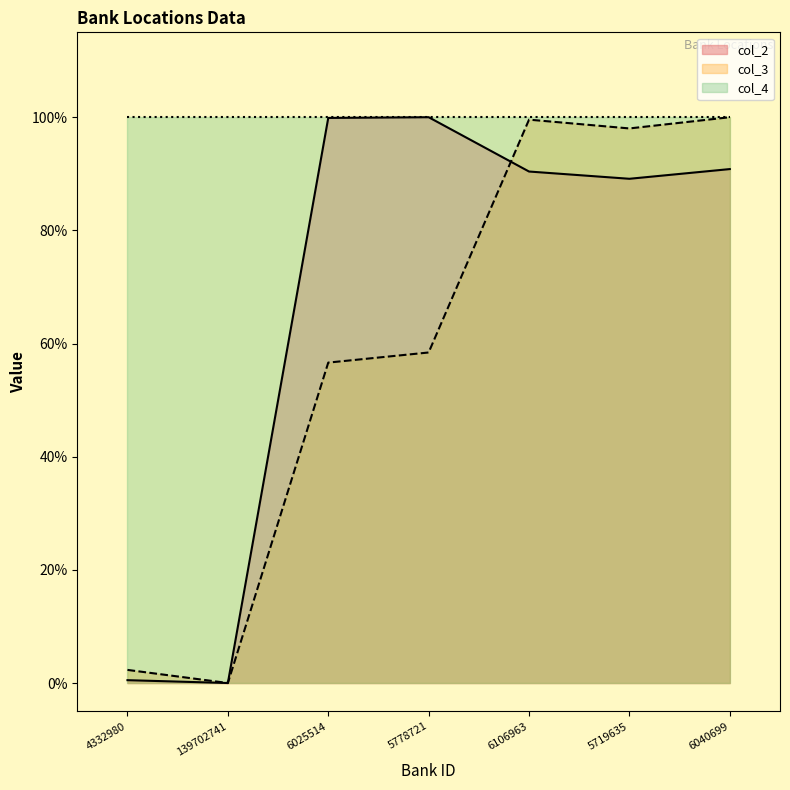

What is the sum of the col_2 values at 6106963 and 5778721?

1.9